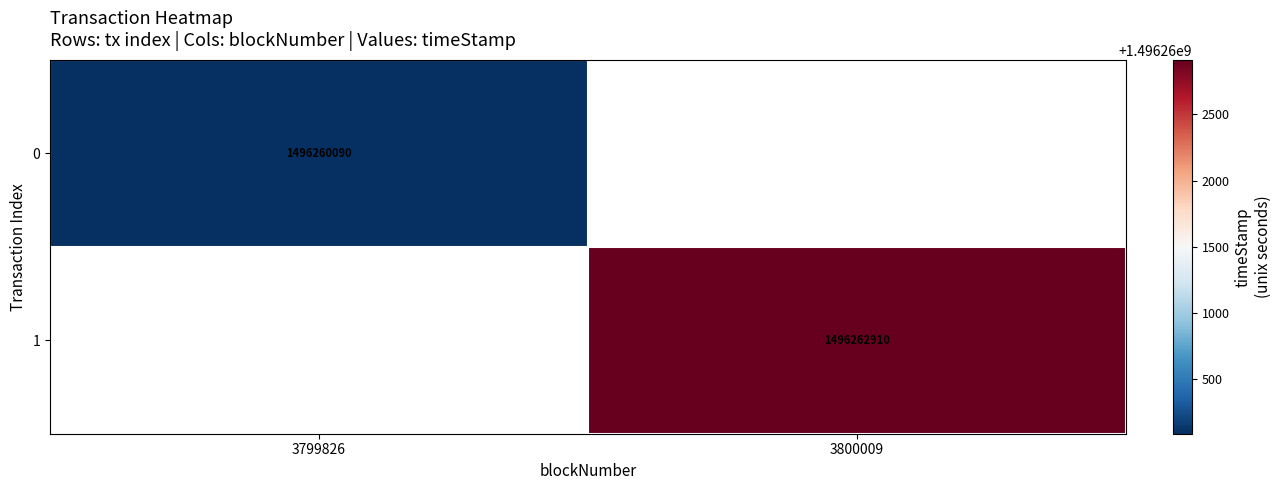

Is it true that 0 equals 374533792 at 3799826?

False